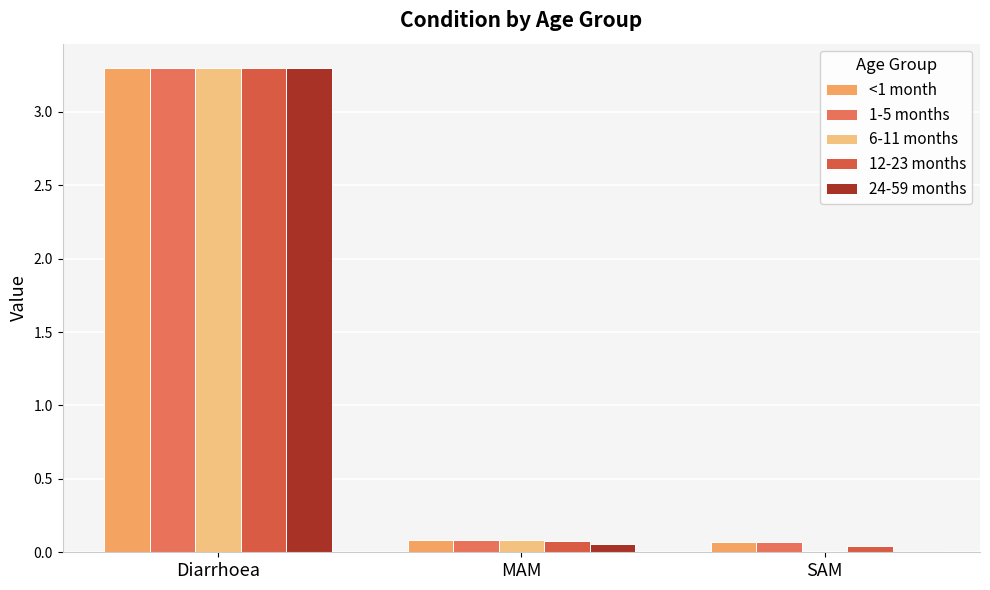

The value of 1-5 months at Diarrhoea is 5.6. True or false?

False